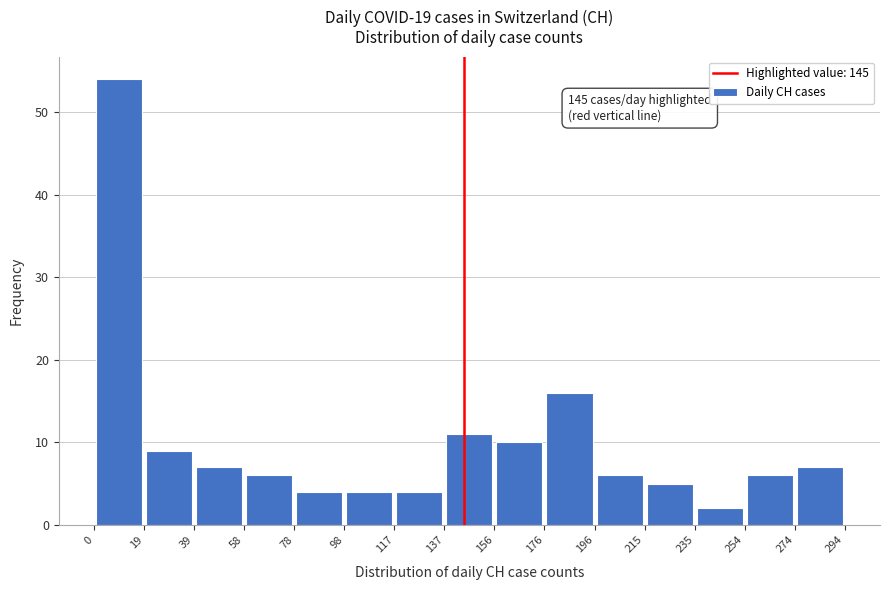

Over which range of the x-axis is the bar tallest?

0 to 19